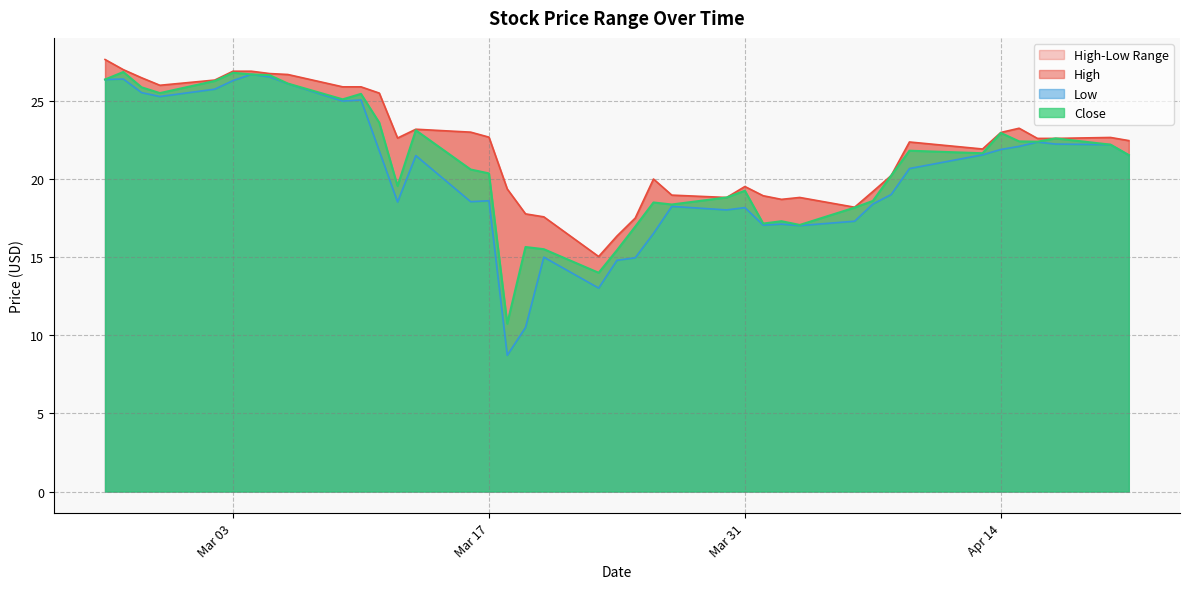

What is the maximum value for Close?

26.8